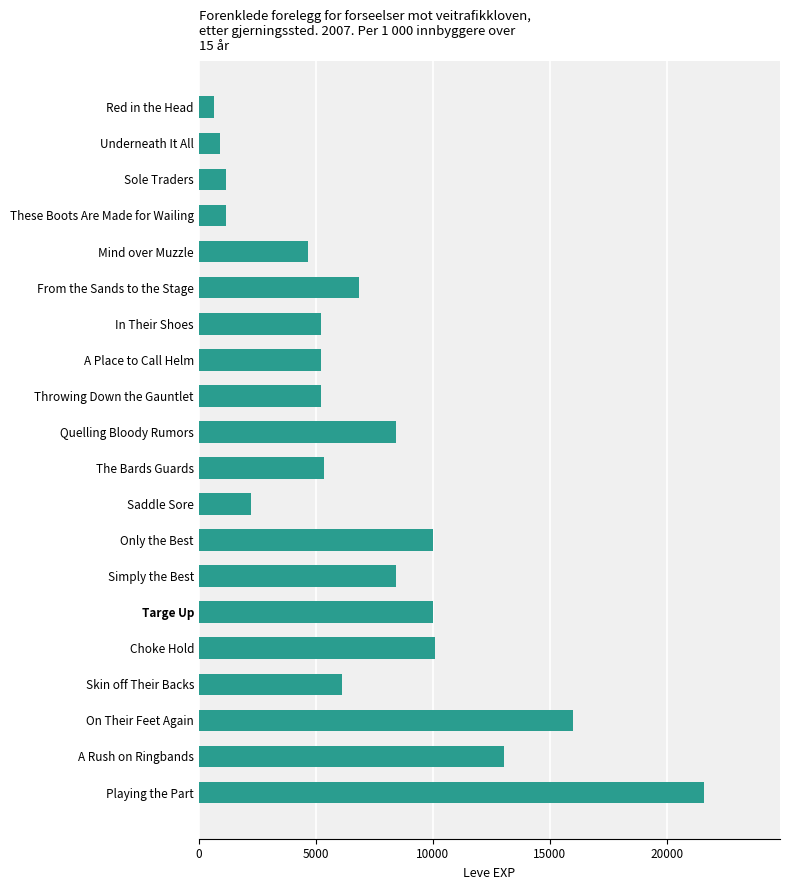

What value does the data have at Mind over Muzzle, to the nearest 50?

4650